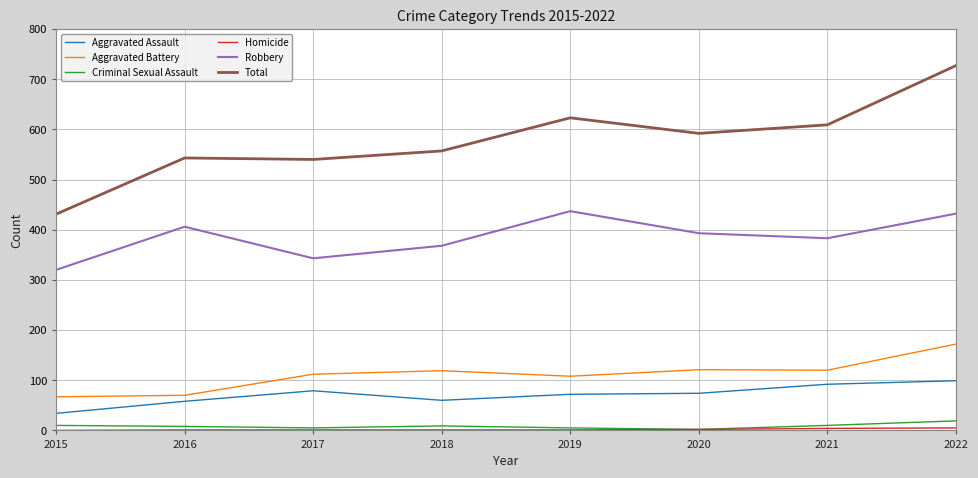

True or false: Robbery and Total cross at least once.

False